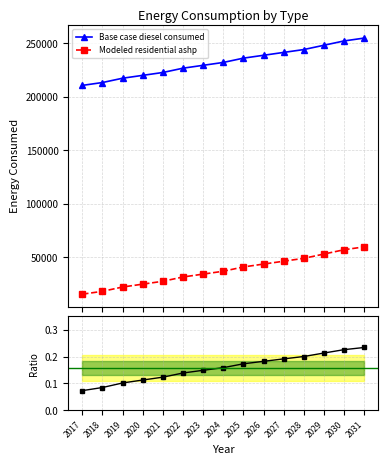

What is the value of the Modeled residential ashp point at the 1st from the left?

15434.4